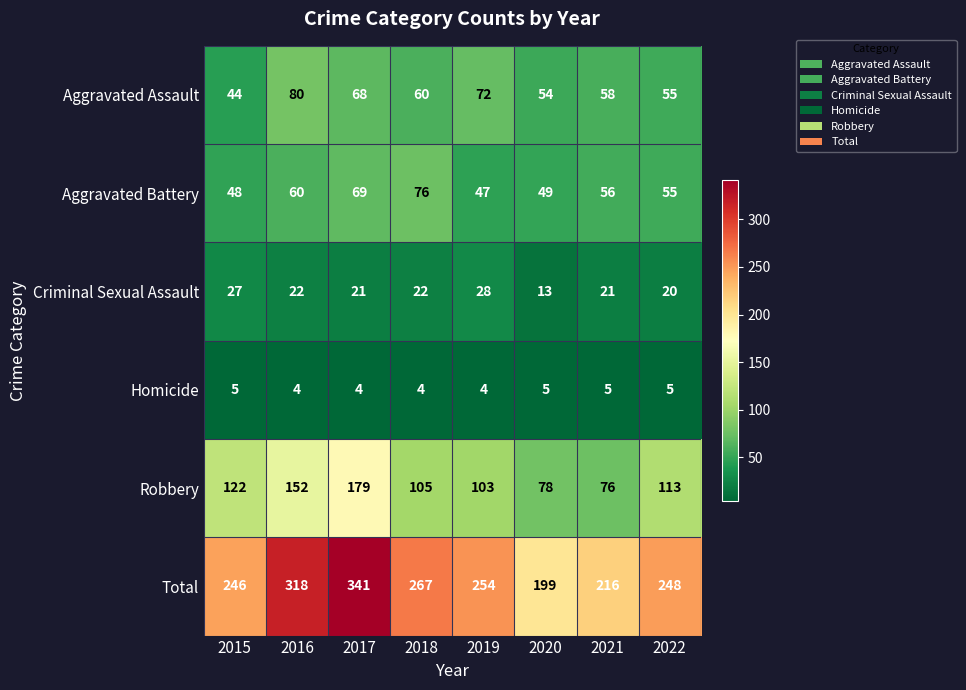

Read the Robbery value at 2019.

103